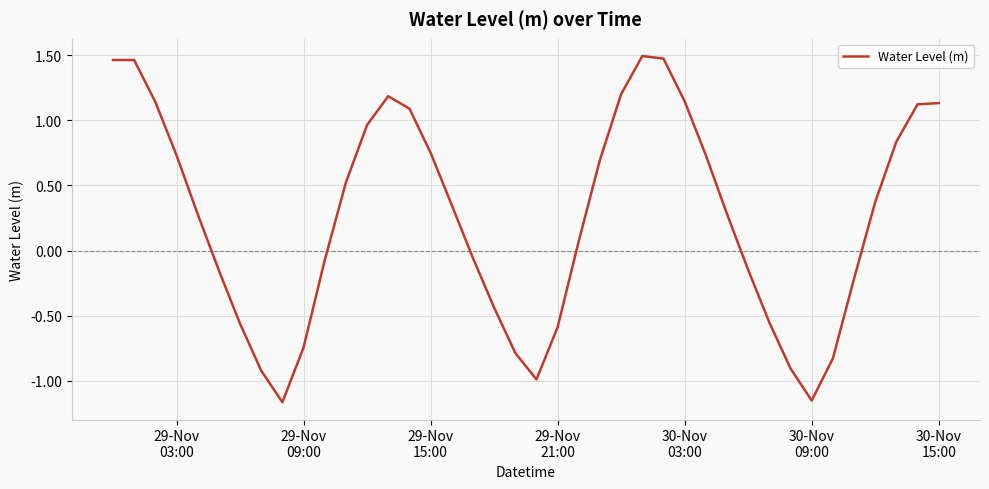

What is the difference between the maximum and minimum values?

2.7